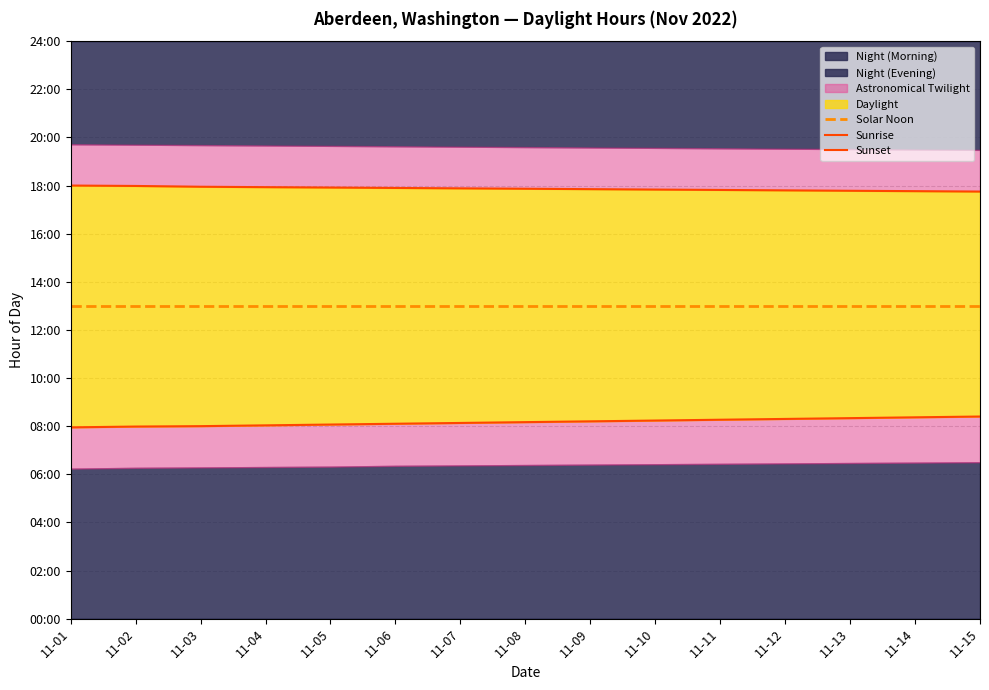

What is the difference between the second highest and second lowest values in the Sunrise series?

0.4